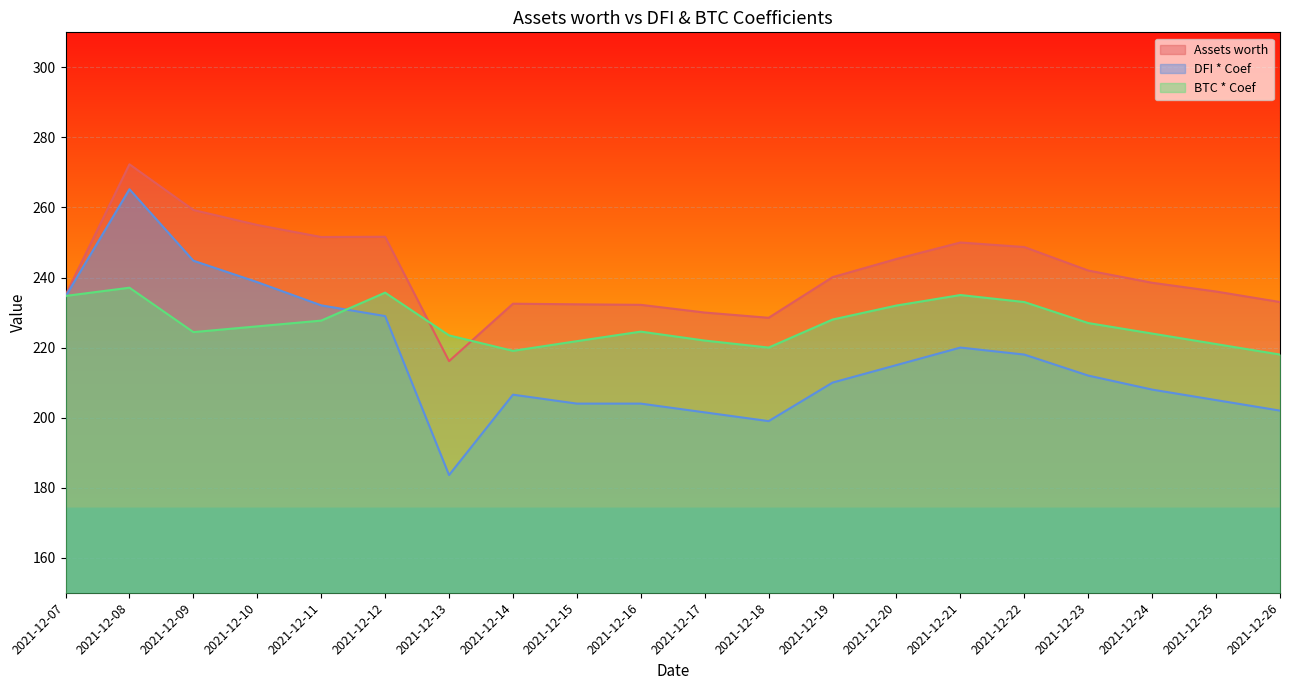

How many lines are shown in the chart?

3